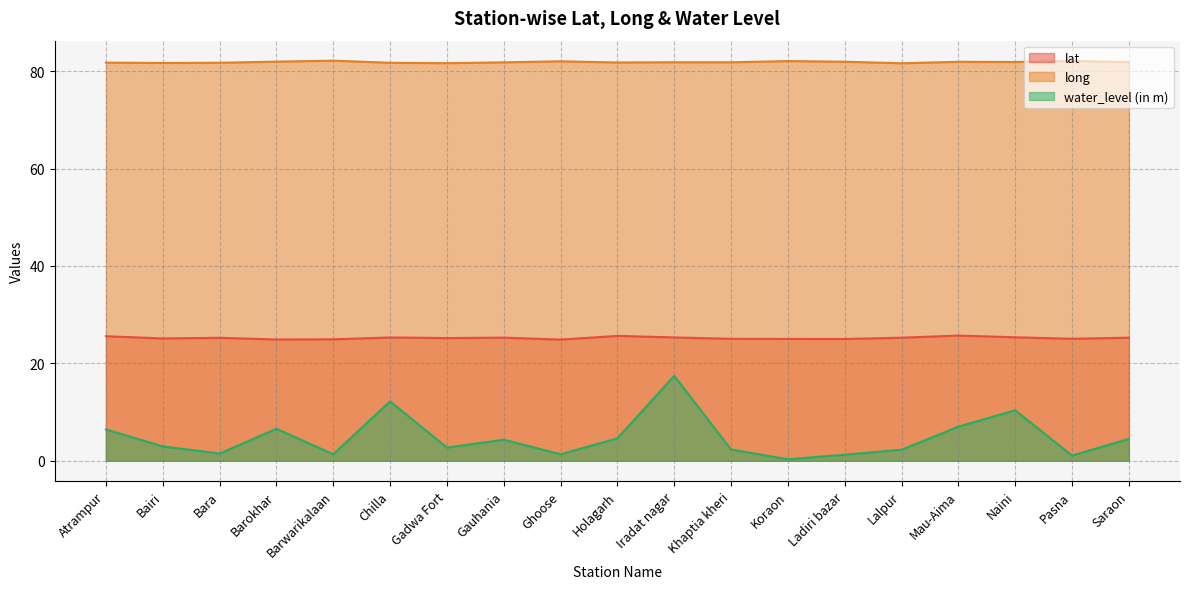

True or false: long and lat intersect in this chart.

False